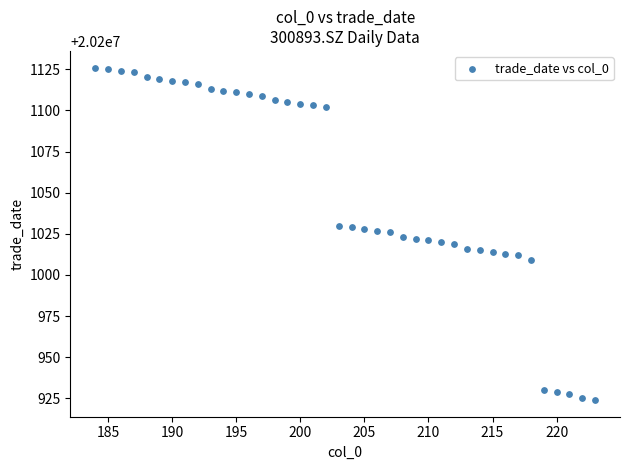

What is the range of Y values (max minus min)?

202